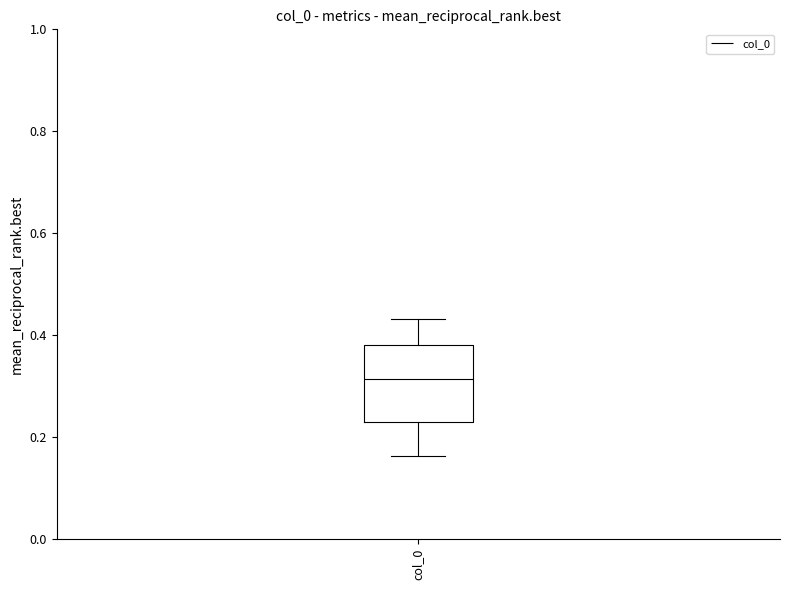

Read this box plot against the y-axis: the position of the median line, the range covered by the box, and the ends of both whiskers. The values are not printed on the chart, so give them approximately, as read against the axis.

median 0.32, box 0.24 to 0.38, whiskers 0.16 to 0.44